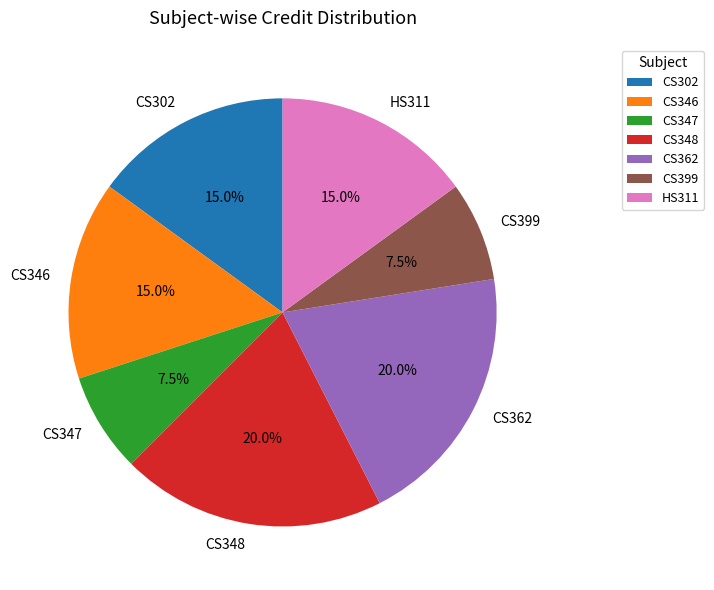

Approximately how many times larger is the value at CS347 compared to CS302?

0.5